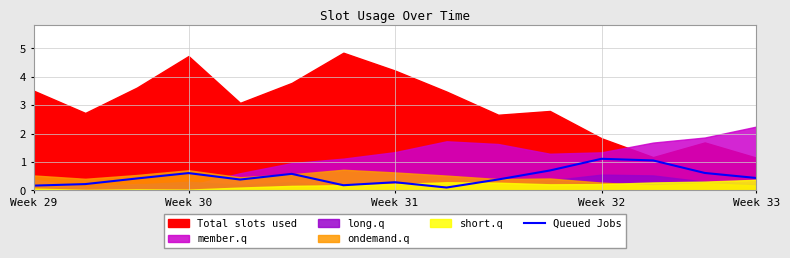

How many categories are shown in the chart?

15